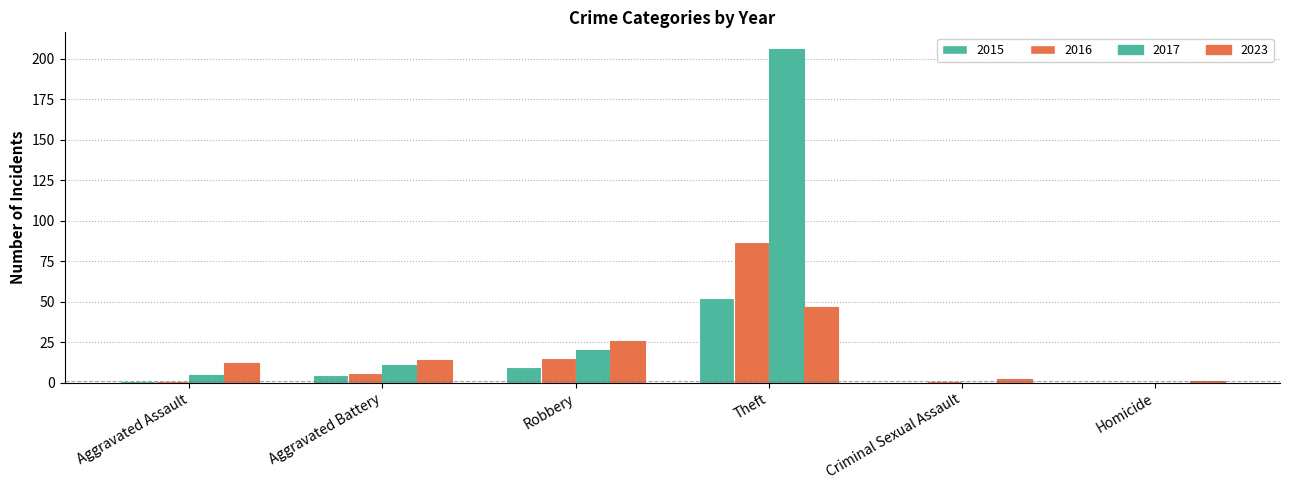

What is the difference between the maximum and minimum values in the 2023 series?

46